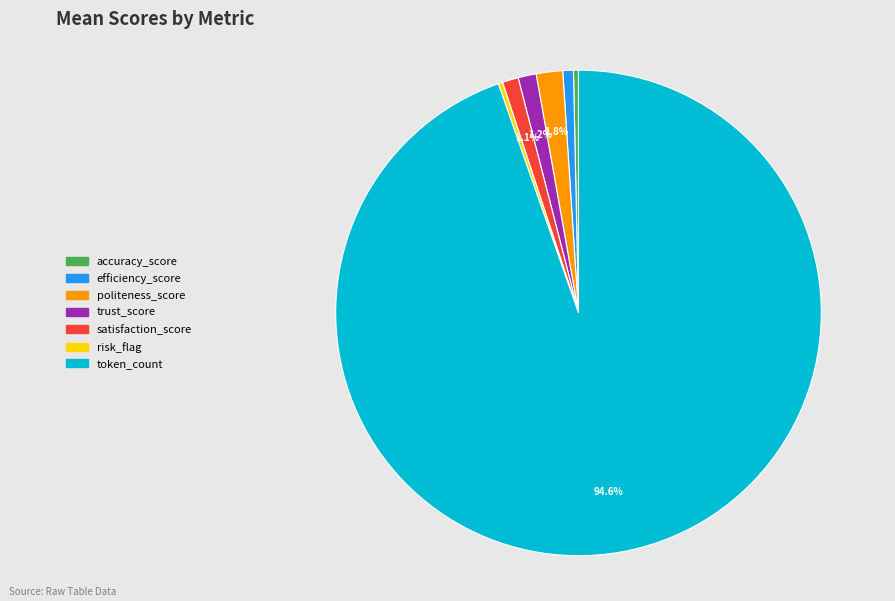

Is it true that token_count is 95% of the pie?

True